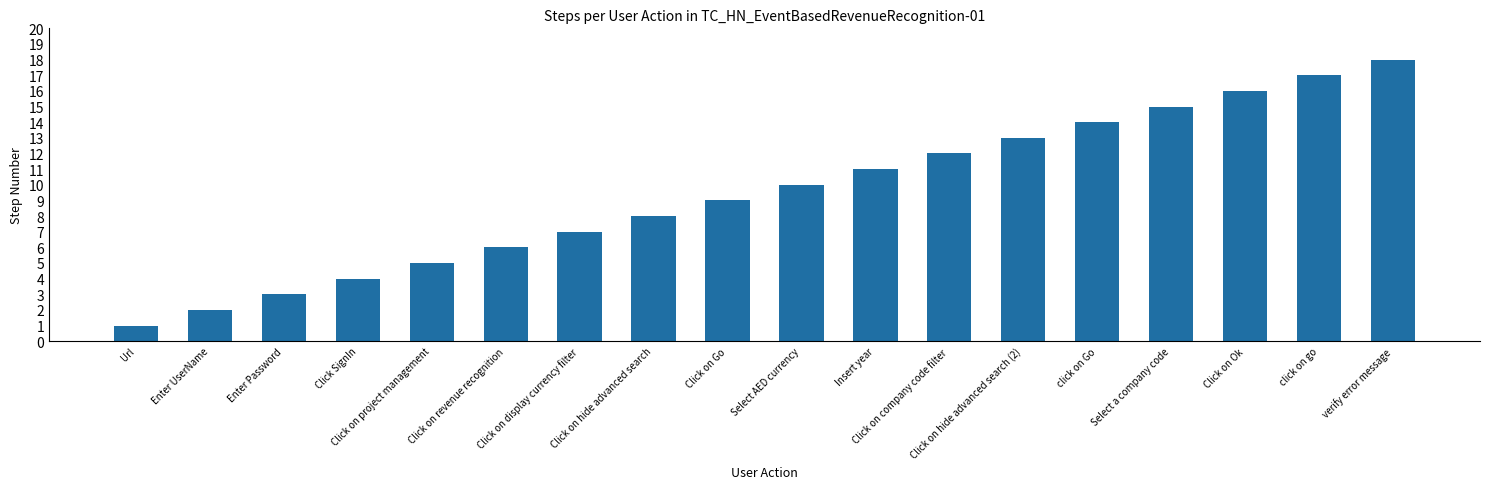

Which has a higher value, click on Go or Click on company code filter?

click on Go